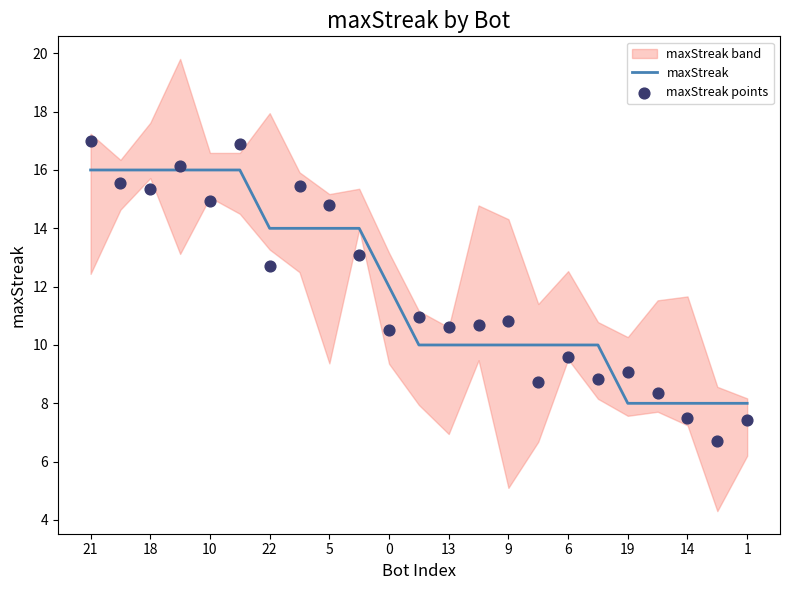

The value of maxStreak at 5 is 25. True or false?

False